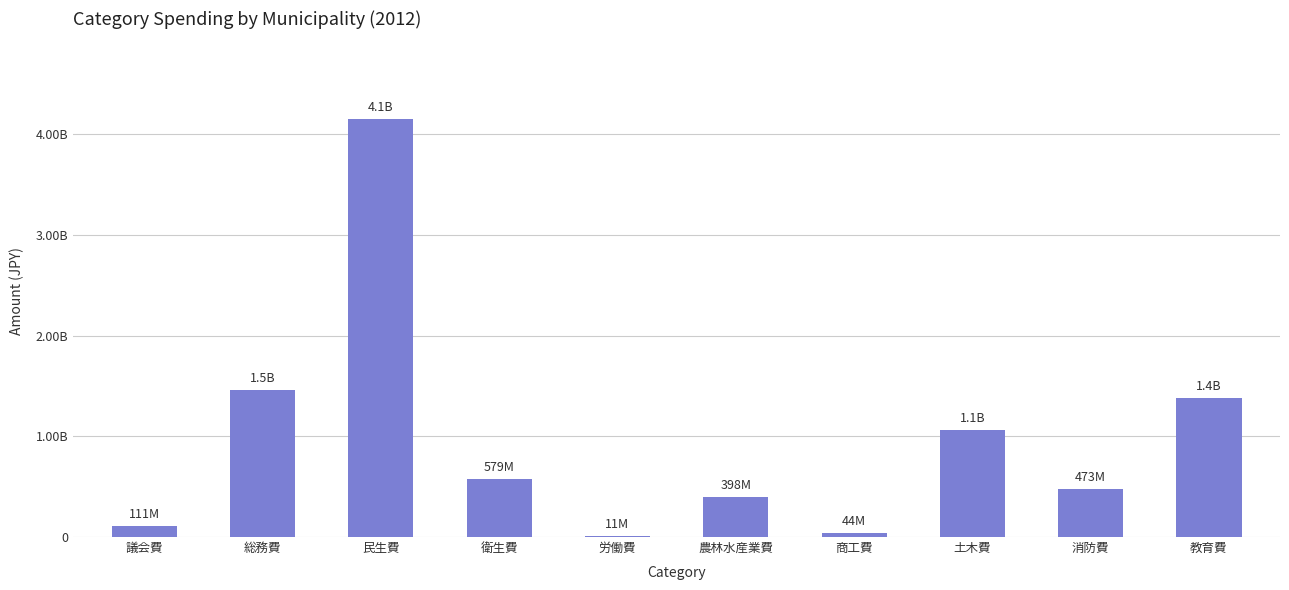

Reading left to right, list all the values displayed in this chart.

議会費=111030000	総務費=1462740000	民生費=4147417000	衛生費=578863000	労働費=11070000	農林水産業費=398355000	商工費=43540000	土木費=1059439000	消防費=473414000	教育費=1381137000